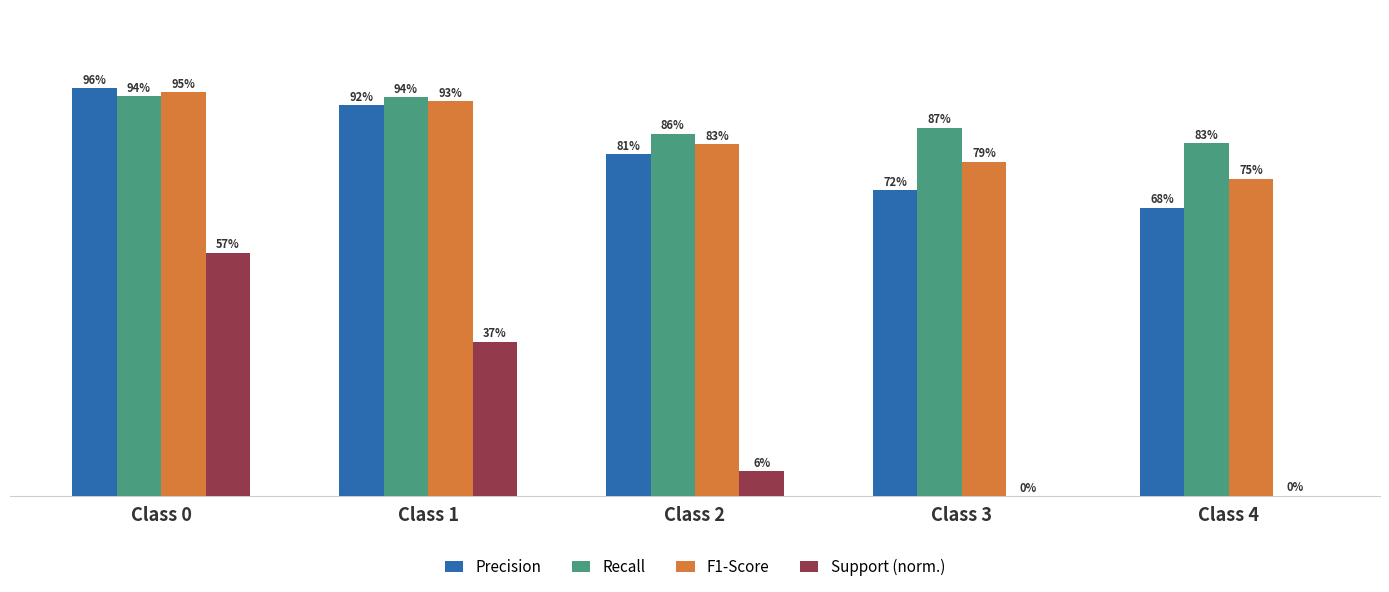

Are the bars horizontal?

No